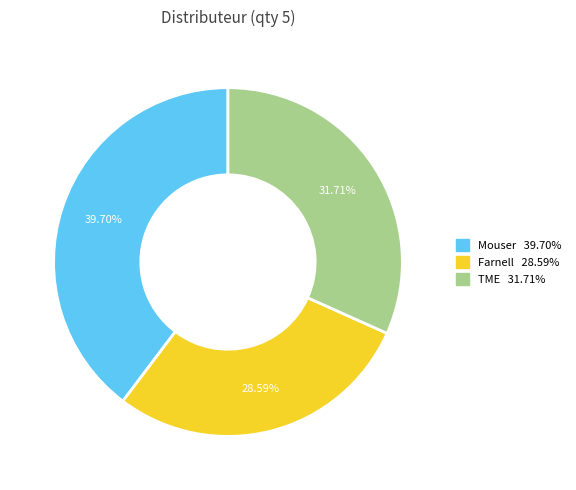

To the nearest percent, what is the difference between the largest and smallest slice percentages?

11%